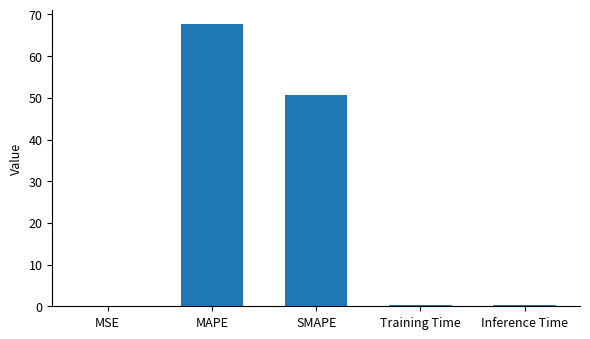

Between Training Time and SMAPE, which is larger?

SMAPE